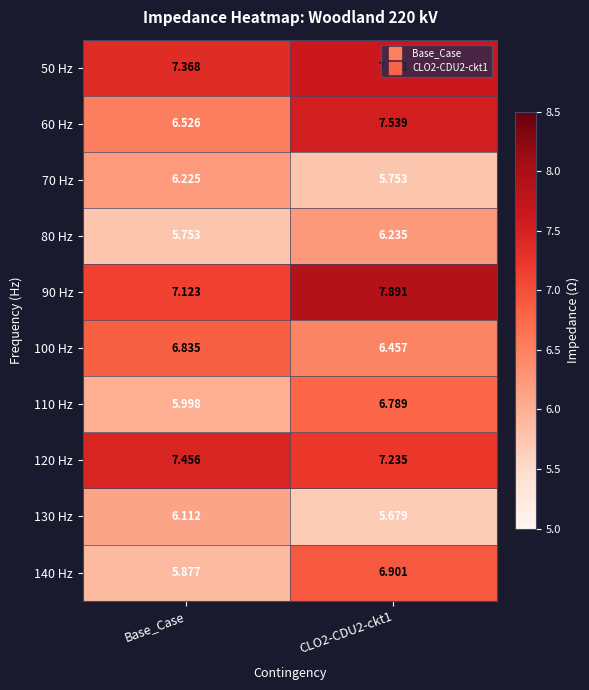

At how many categories does at least one series exceed 7?

2